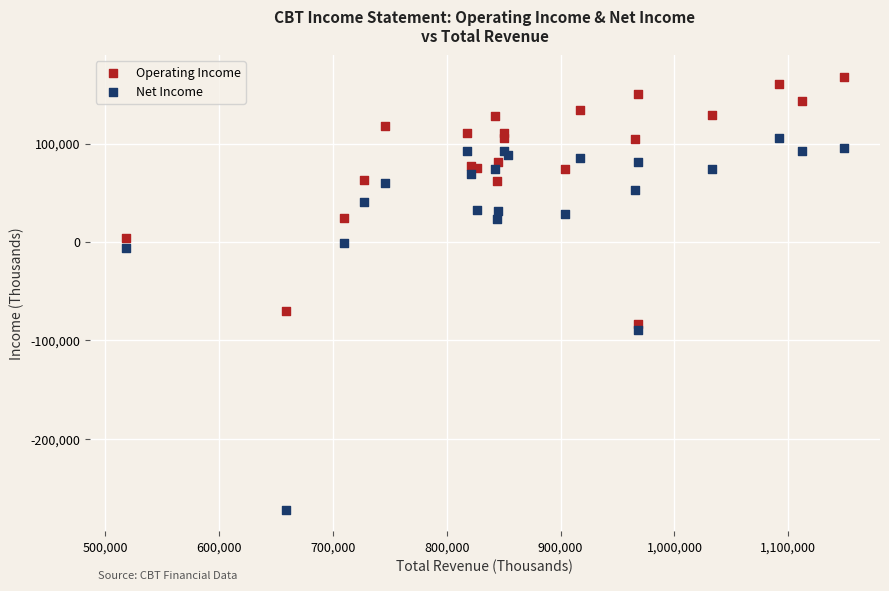

Which series reaches the maximum Y coordinate?

Operating Income